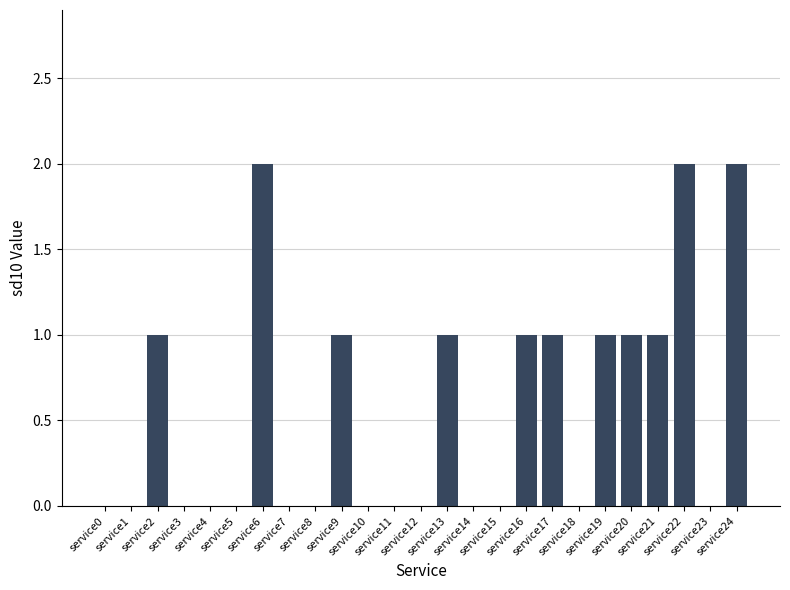

Reading right to left, what are all the values shown in this chart?

service24=2	service23=0	service22=2	service21=1	service20=1	service19=1	service18=0	service17=1	service16=1	service15=0	service14=0	service13=1	service12=0	service11=0	service10=0	service9=1	service8=0	service7=0	service6=2	service5=0	service4=0	service3=0	service2=1	service1=0	service0=0